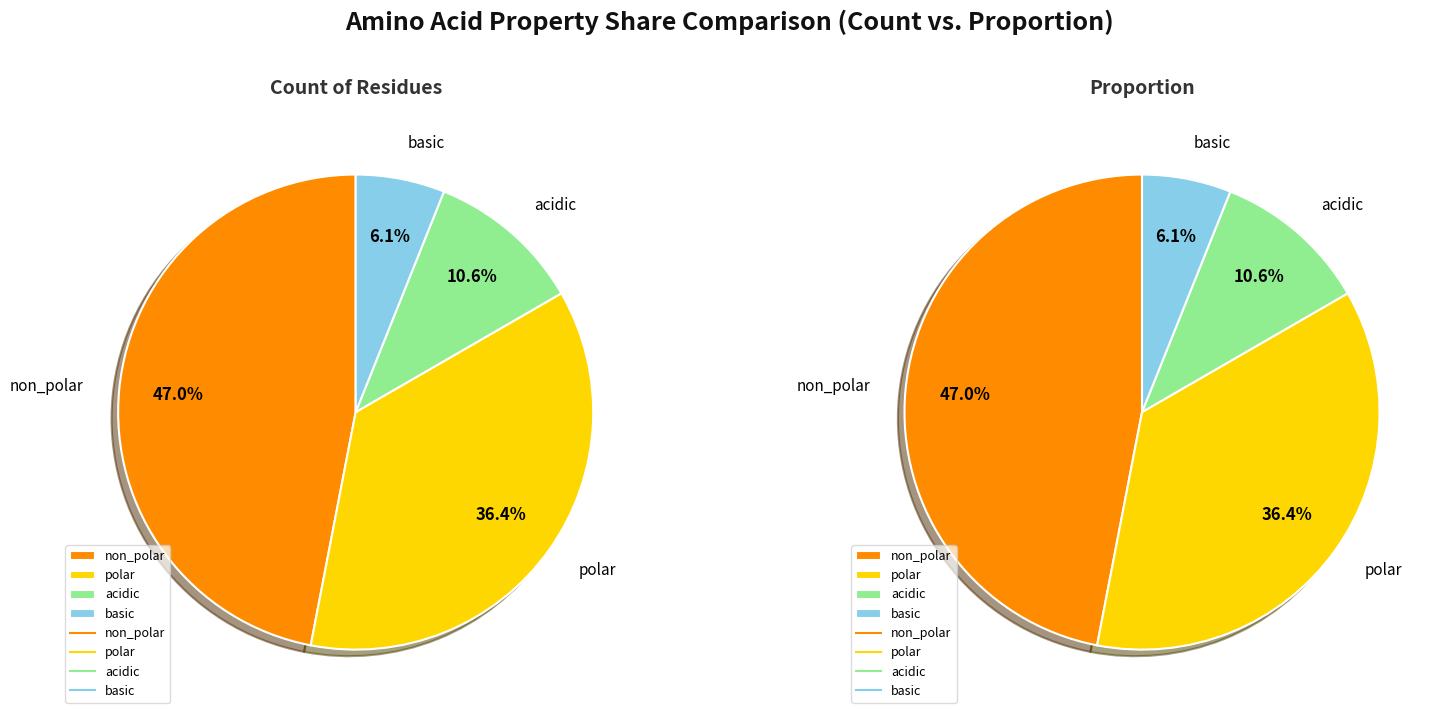

Which category has the smallest portion of the pie?

basic